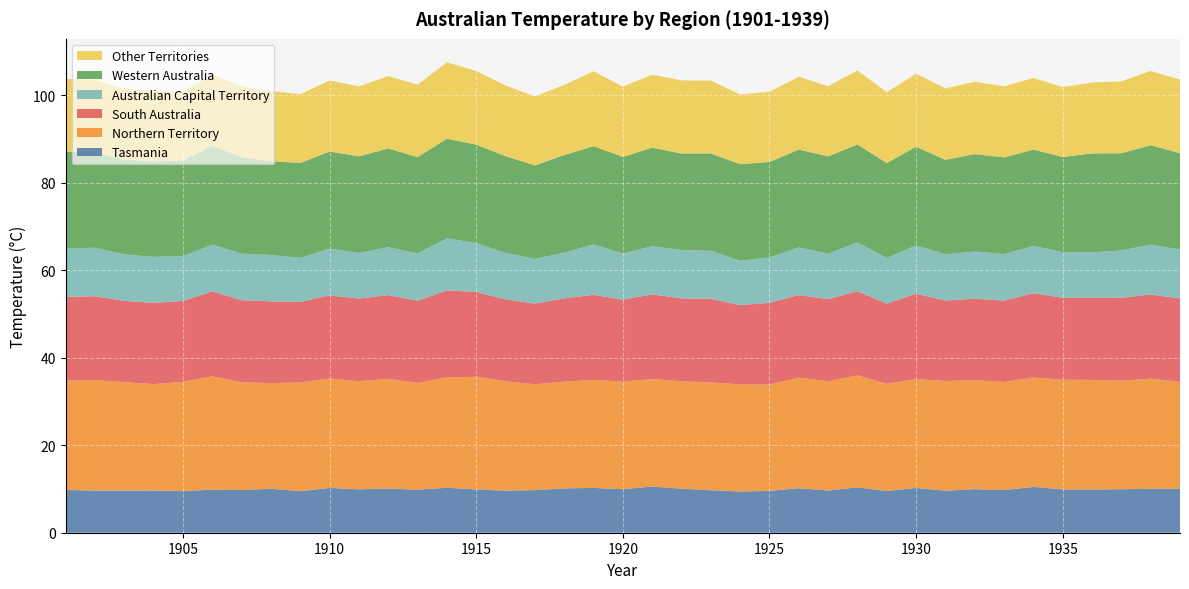

Reading left to right, list all the values displayed in this chart.

Tasmania: 1901=9.8	1902=9.6	1903=9.6	1904=9.7	1905=9.5	1906=9.8	1907=9.7	1908=10.1	1909=9.5	1910=10.2	1911=9.9	1912=10.1	1913=9.8	1914=10.3	1915=9.9	1916=9.6	1917=9.8	1918=10.1	1919=10.2	1920=9.9	1921=10.6	1922=10.1	1923=9.7	1924=9.4	1925=9.6	1926=10.2	1927=9.7	1928=10.4	1929=9.5	1930=10.2	1931=9.6	1932=10.0	1933=9.7	1934=10.5	1935=9.9	1936=9.9	1937=9.9	1938=10.0	1939=10.1
Northern Territory: 1901=25.0	1902=25.2	1903=24.8	1904=24.3	1905=25.0	1906=25.9	1907=24.6	1908=24.2	1909=24.9	1910=25.0	1911=24.7	1912=25.1	1913=24.4	1914=25.2	1915=25.8	1916=25.0	1917=24.2	1918=24.4	1919=24.7	1920=24.6	1921=24.5	1922=24.6	1923=24.6	1924=24.5	1925=24.3	1926=25.3	1927=25.0	1928=25.6	1929=24.5	1930=24.9	1931=25.1	1932=24.9	1933=24.7	1934=25.0	1935=25.1	1936=25.1	1937=24.8	1938=25.2	1939=24.4
South Australia: 1901=19.2	1902=19.2	1903=18.6	1904=18.6	1905=18.5	1906=19.4	1907=18.8	1908=18.7	1909=18.4	1910=19.0	1911=18.9	1912=19.1	1913=18.8	1914=19.9	1915=19.4	1916=18.7	1917=18.4	1918=19.0	1919=19.5	1920=18.7	1921=19.4	1922=18.9	1923=19.1	1924=18.1	1925=18.7	1926=18.9	1927=18.8	1928=19.2	1929=18.4	1930=19.5	1931=18.4	1932=18.6	1933=18.6	1934=19.3	1935=18.7	1936=18.8	1937=19.0	1938=19.2	1939=19.1
Australian Capital Territory: 1901=11.1	1902=11.1	1903=10.6	1904=10.5	1905=10.2	1906=10.7	1907=10.7	1908=10.6	1909=10.1	1910=10.7	1911=10.4	1912=10.9	1913=10.8	1914=11.9	1915=11.2	1916=10.6	1917=10.2	1918=10.4	1919=11.5	1920=10.6	1921=11.0	1922=11.1	1923=11.0	1924=10.2	1925=10.4	1926=10.9	1927=10.4	1928=11.1	1929=10.4	1930=11.0	1931=10.6	1932=10.8	1933=10.6	1934=10.8	1935=10.4	1936=10.4	1937=10.8	1938=11.4	1939=11.2
Western Australia: 1901=22.0	1902=21.8	1903=21.7	1904=21.8	1905=21.9	1906=22.6	1907=22.0	1908=21.4	1909=21.7	1910=22.2	1911=22.1	1912=22.6	1913=22.0	1914=22.8	1915=22.5	1916=22.1	1917=21.4	1918=22.3	1919=22.4	1920=22.1	1921=22.5	1922=22.1	1923=22.3	1924=22.1	1925=21.8	1926=22.4	1927=22.2	1928=22.4	1929=21.7	1930=22.6	1931=21.6	1932=22.3	1933=22.1	1934=22.0	1935=21.8	1936=22.6	1937=22.2	1938=22.7	1939=22.1
Other Territories: 1901=16.6	1902=16.6	1903=16.2	1904=16.0	1905=15.8	1906=16.2	1907=16.2	1908=16.1	1909=15.7	1910=16.2	1911=16.0	1912=16.5	1913=16.6	1914=17.4	1915=16.8	1916=16.2	1917=15.8	1918=16.0	1919=17.1	1920=16.0	1921=16.7	1922=16.7	1923=16.6	1924=15.9	1925=16.0	1926=16.6	1927=16.0	1928=16.9	1929=16.2	1930=16.7	1931=16.3	1932=16.6	1933=16.2	1934=16.4	1935=16.0	1936=16.2	1937=16.4	1938=17.0	1939=16.8